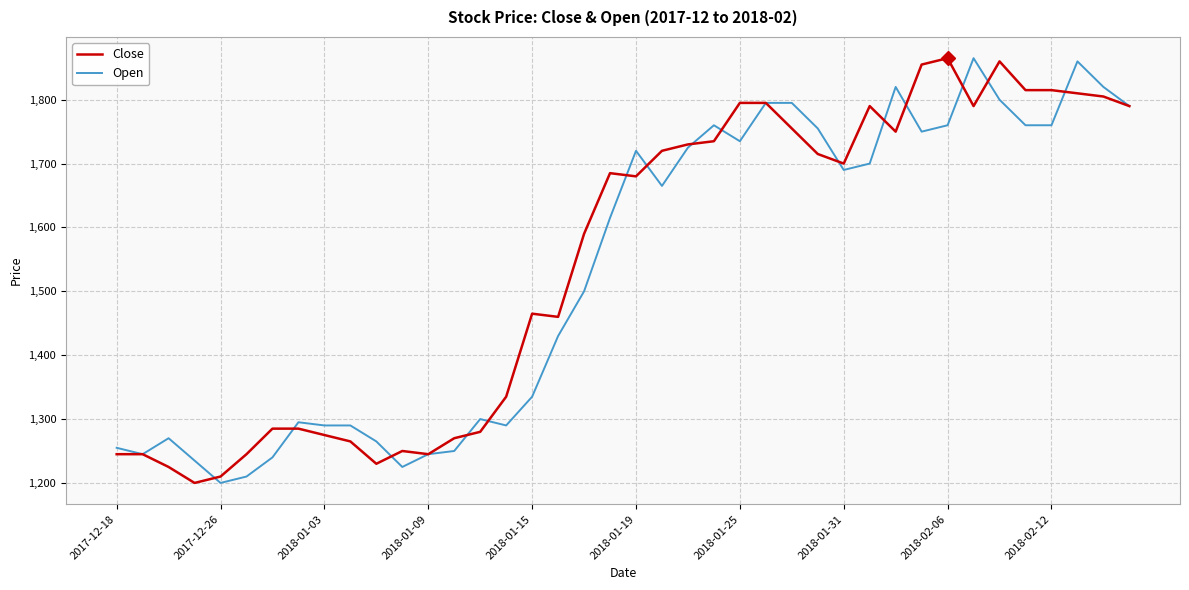

What is the maximum value for Open?

1865